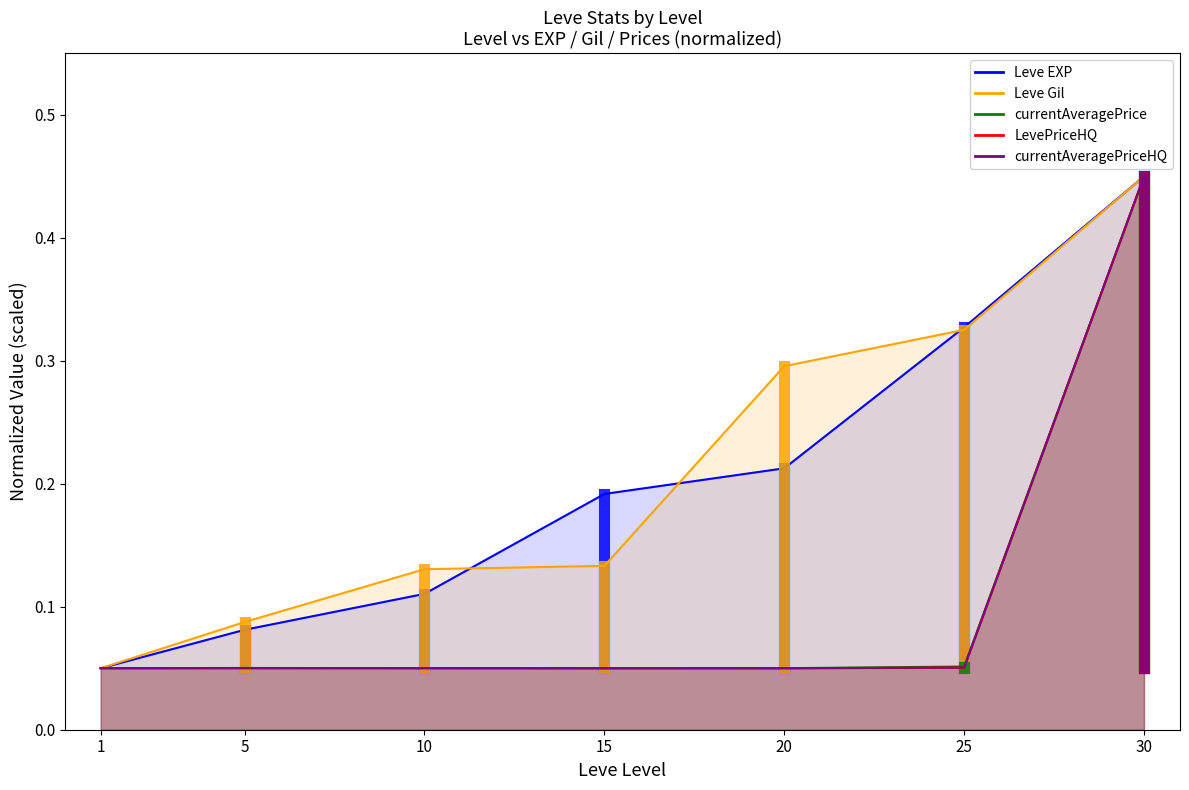

What is the value of the currentAveragePriceHQ point at the 1st from the left?

0.1